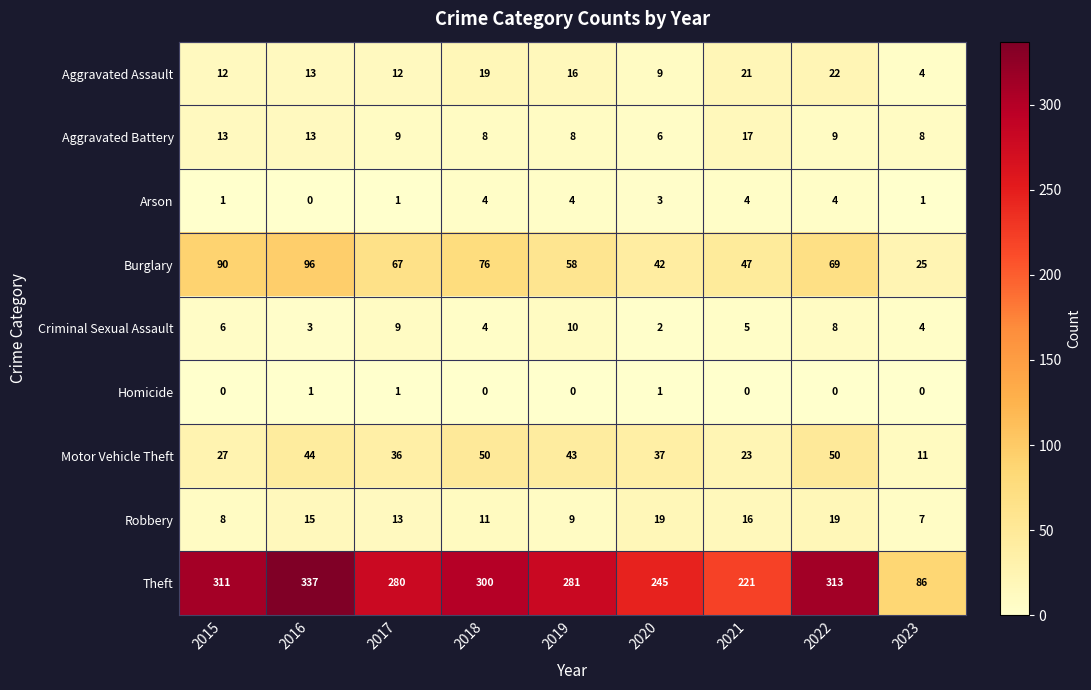

How many distinct data groups are displayed?

9